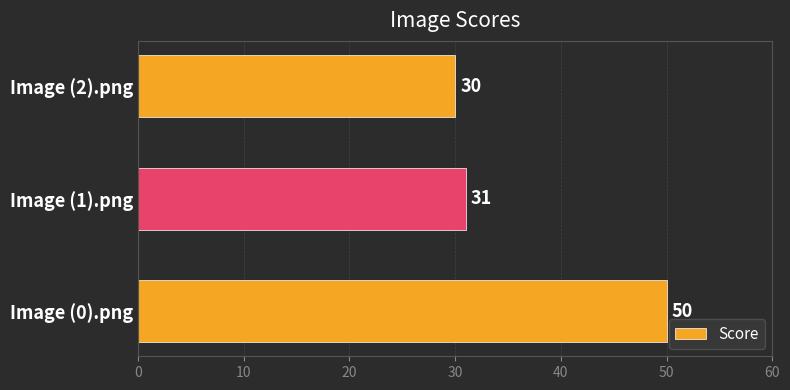

Does the chart contain any negative values?

No